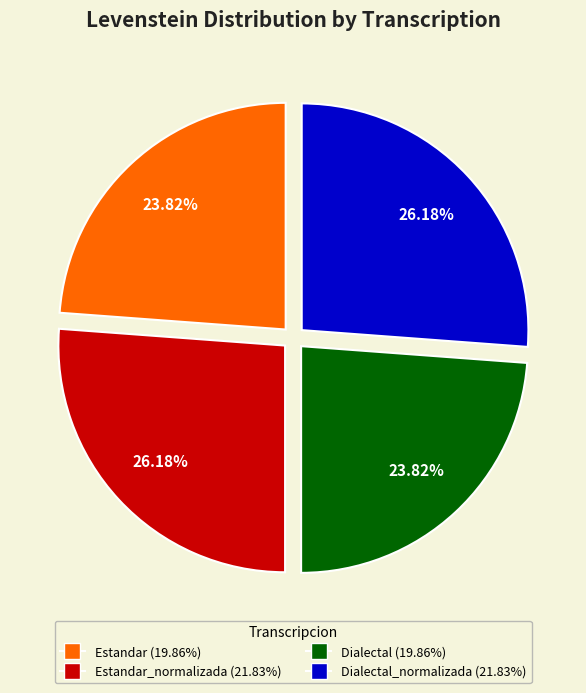

Is there a majority slice in this chart?

No